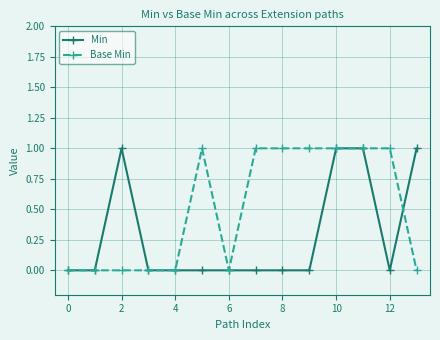

What is the value of the Min point at the 12th from the left?

1